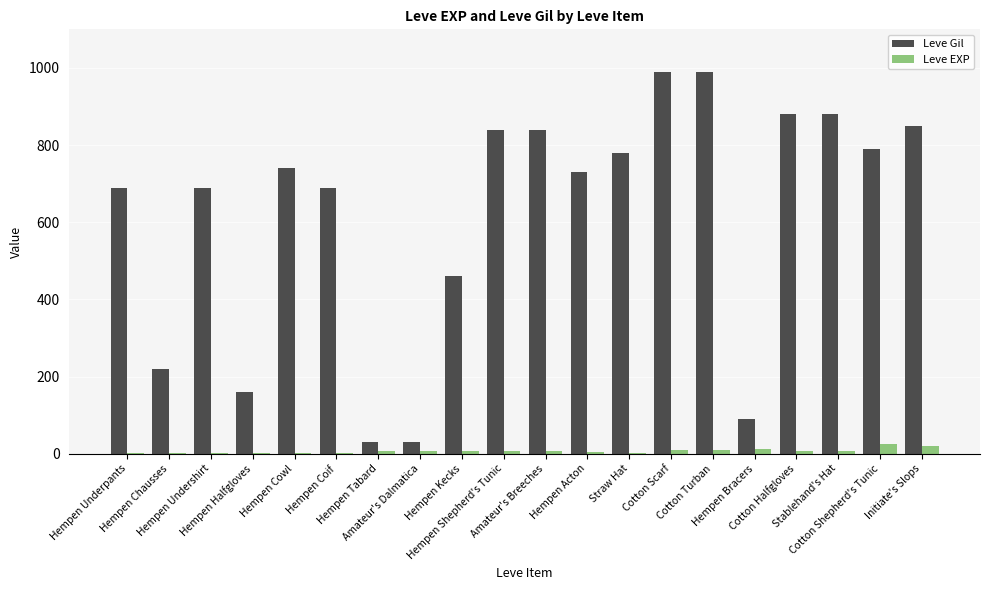

What is the sum of all Leve Gil values?

12370